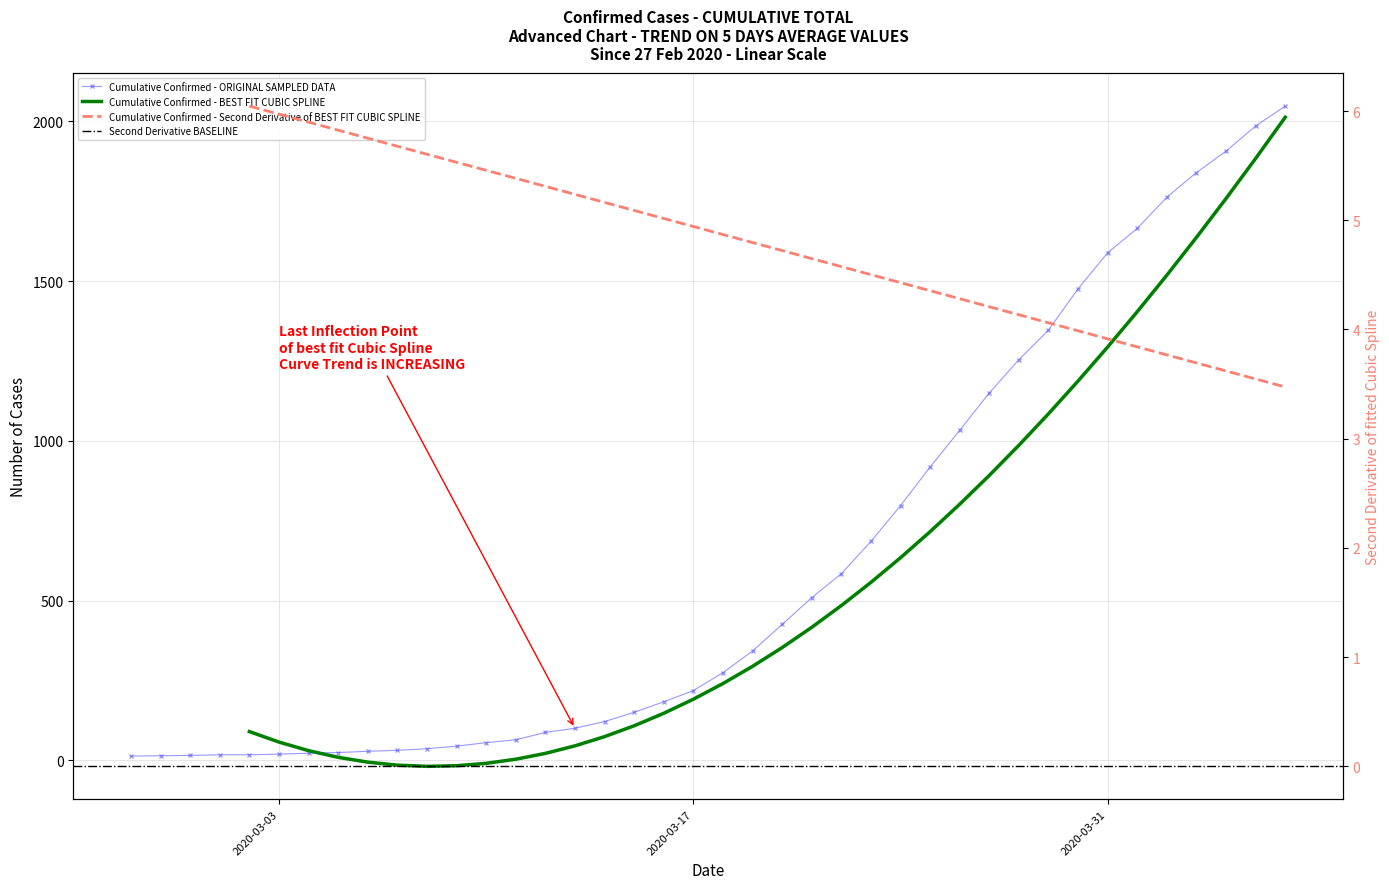

What is the label of the 30th point from the left?

2020-03-27